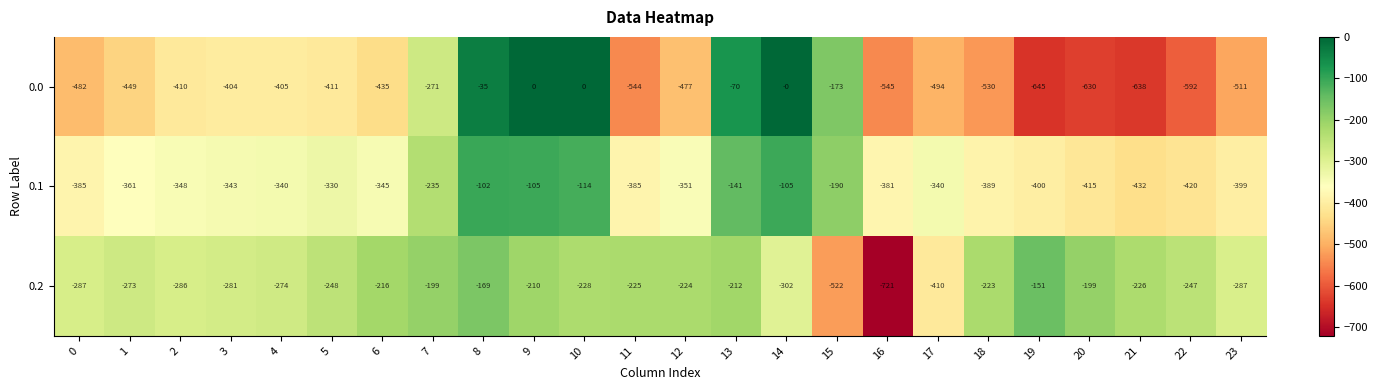

At which category is the sum across all series the highest?

8